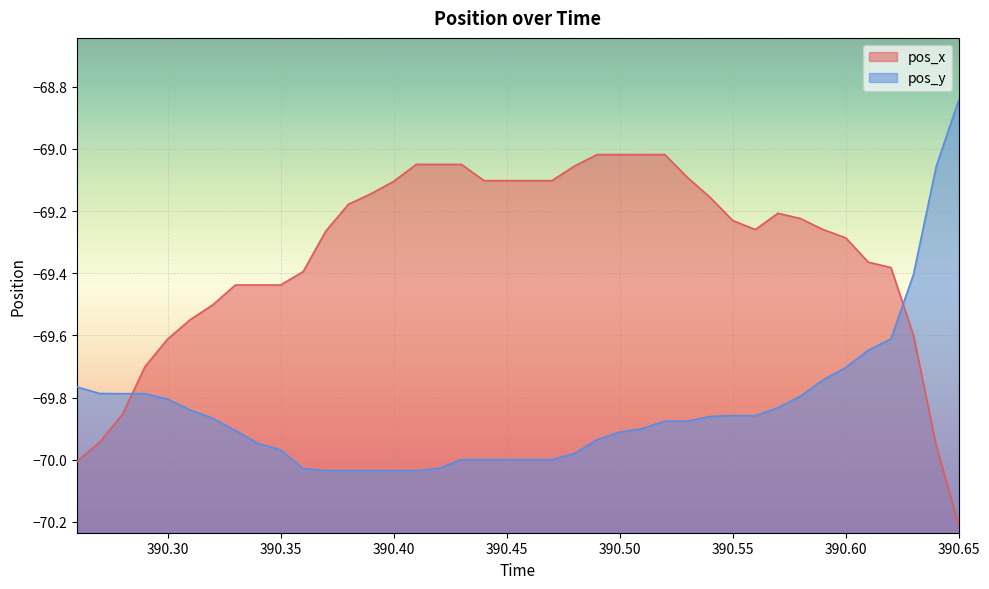

Which series has the largest total across all categories?

pos_x